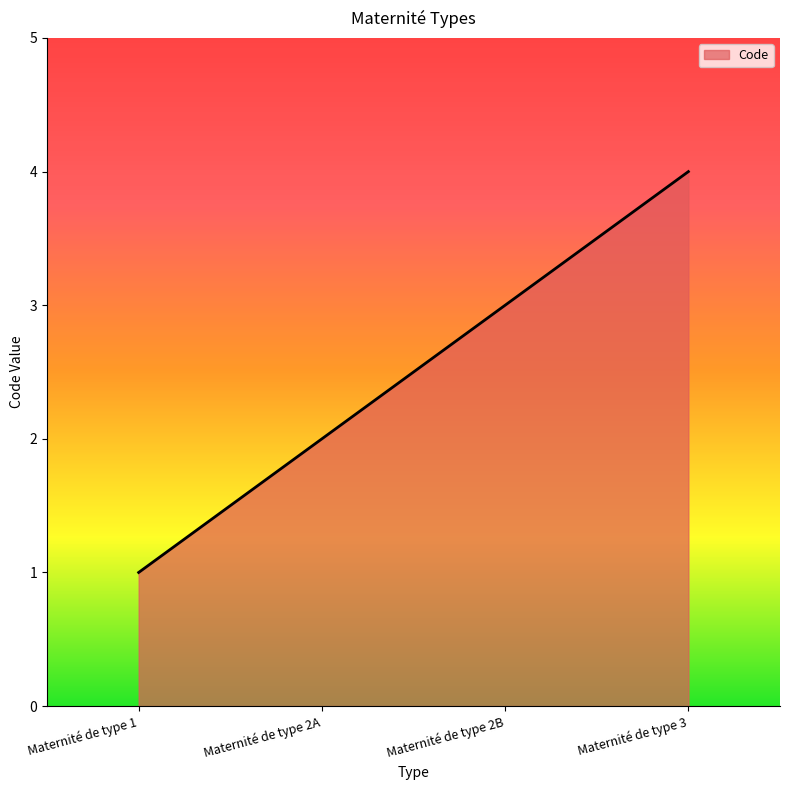

What is the greatest value displayed?

4